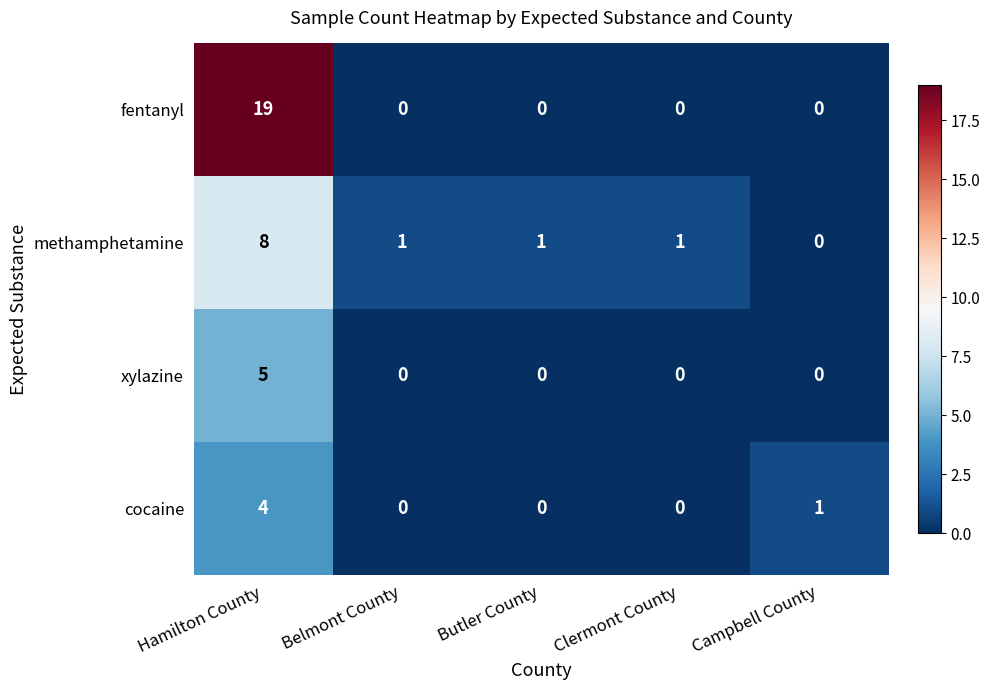

Which series changed the most between Hamilton County and Butler County?

fentanyl